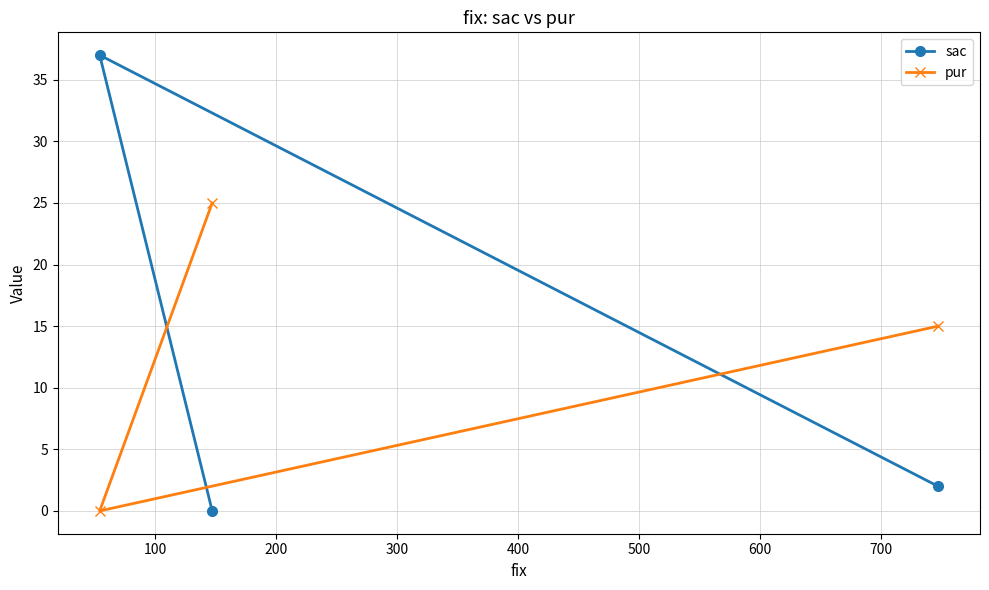

Count the pur values in the range 0 to 25.

3